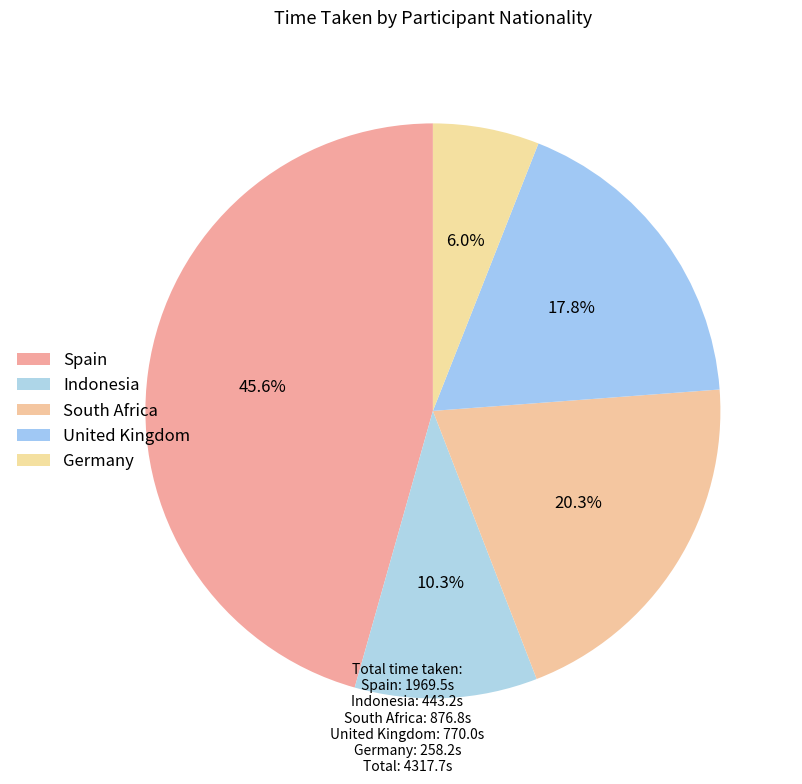

Which category has the biggest portion of the pie?

Spain